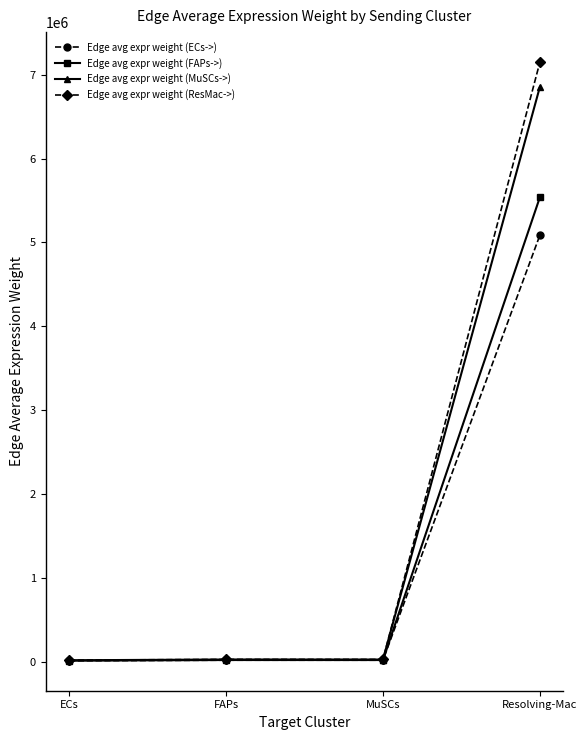

What is the difference between the maximum and minimum values in the Edge avg expr weight (ResMac->) series?

7124371.9